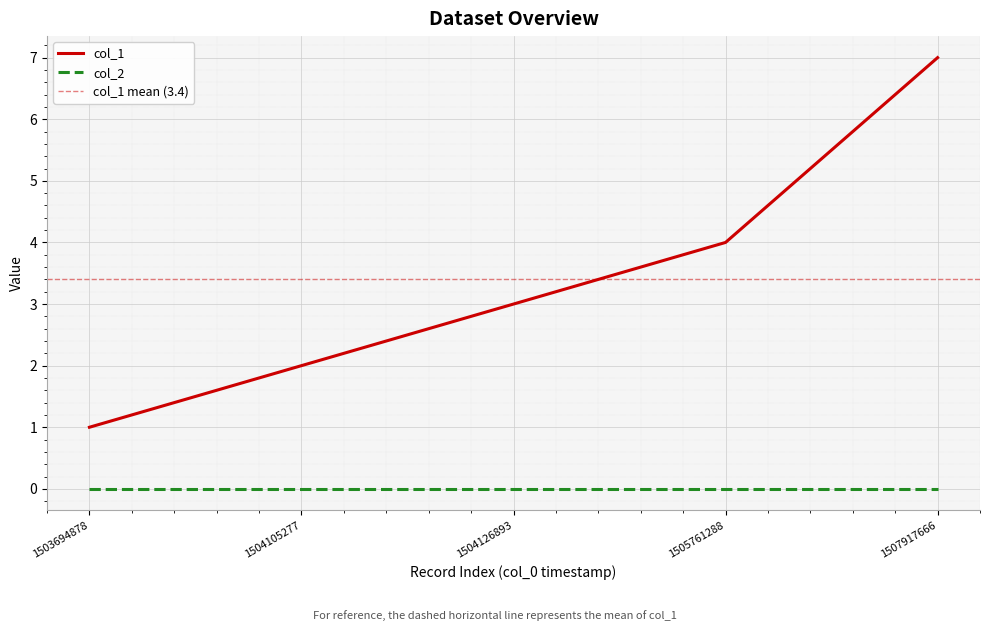

Which has a higher value, 1504105277 or 1503694878?

1504105277